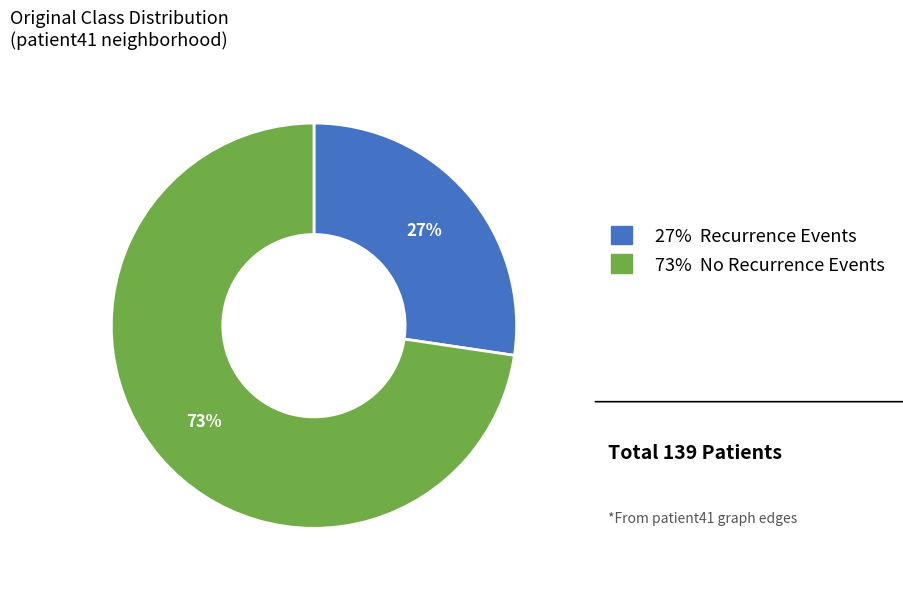

Count the number of slices in the pie.

2